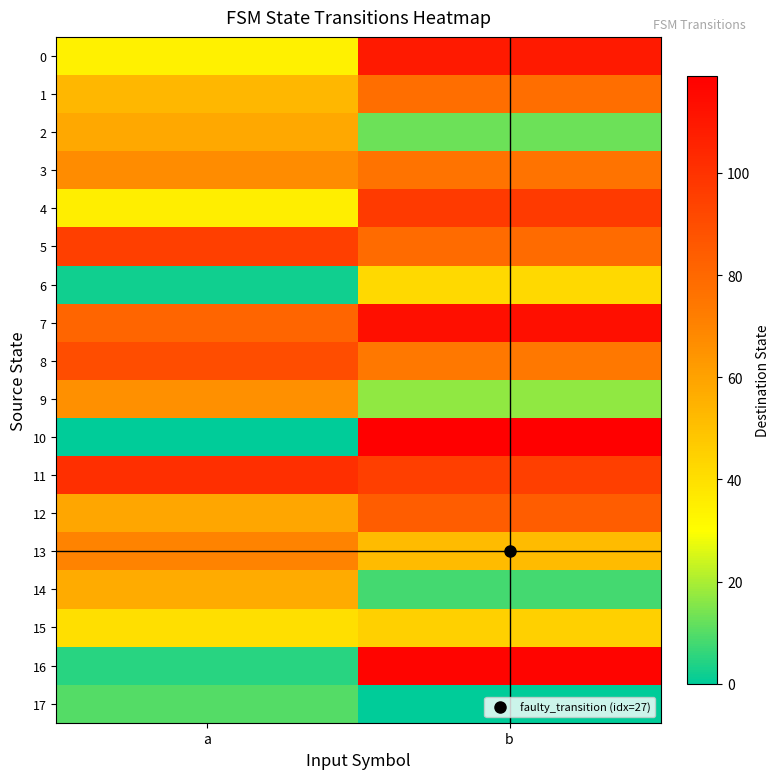

What is the difference between the highest and lowest values at a?

101